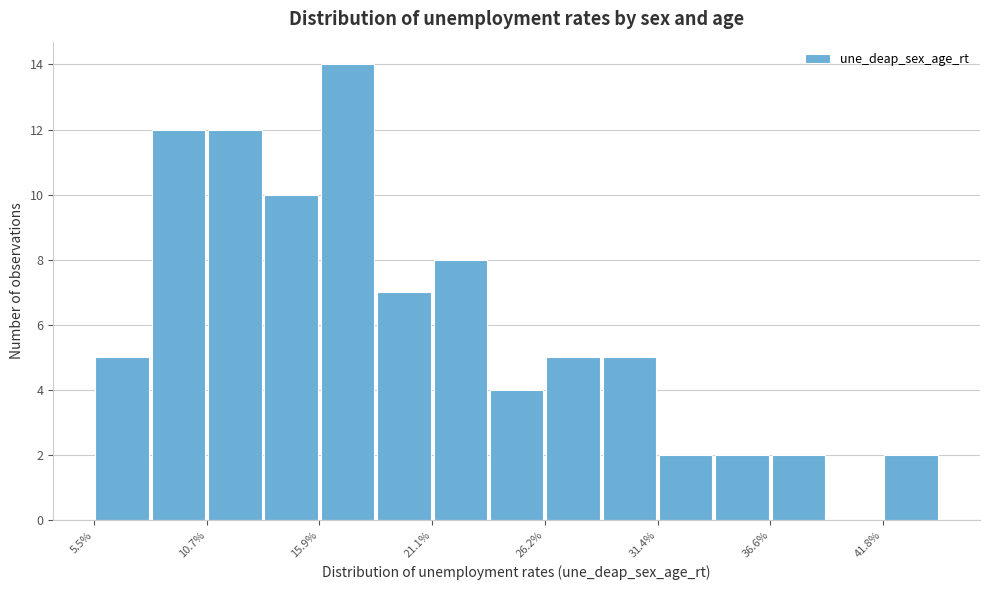

Around what value on the x-axis is the tallest bar? Give the approximate position of its centre, as read against the axis.

17